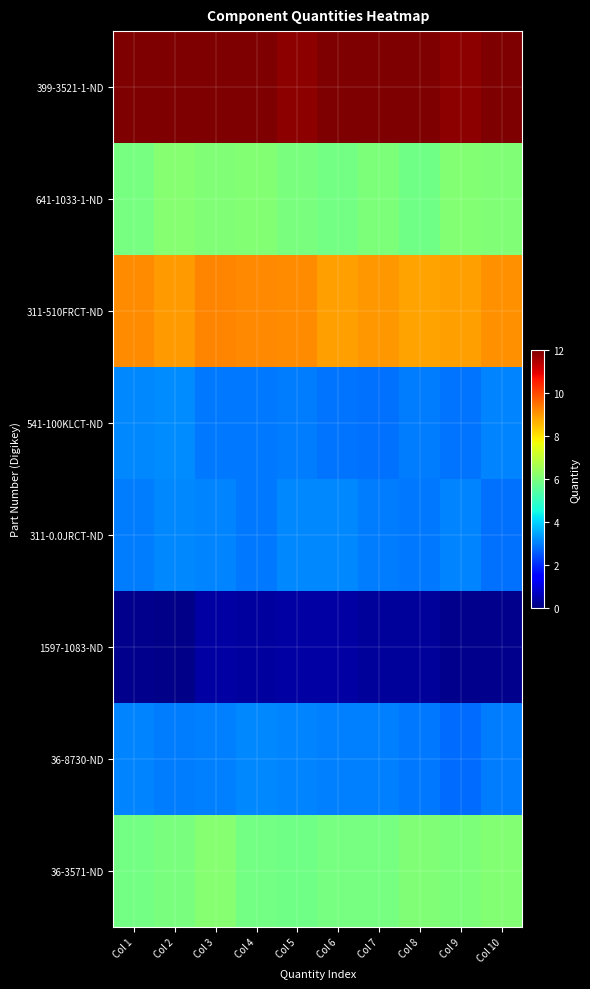

How many distinct data groups are displayed?

8